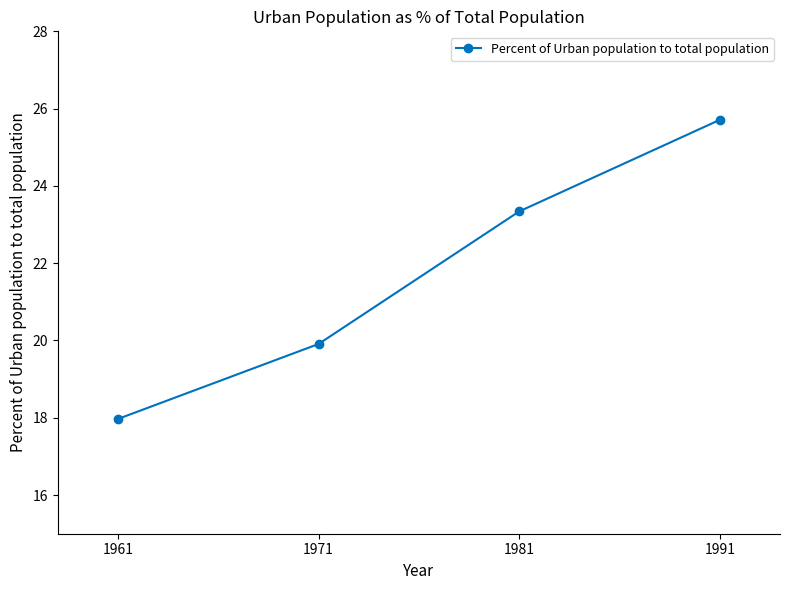

What is the difference between the second highest and minimum values?

5.4